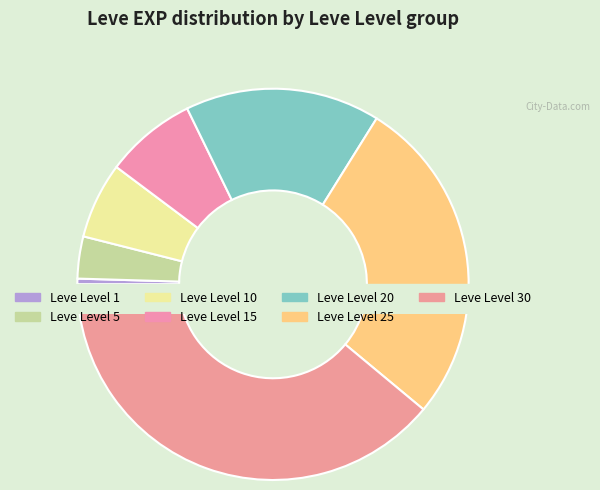

Which slice is the smallest?

Leve Level 1